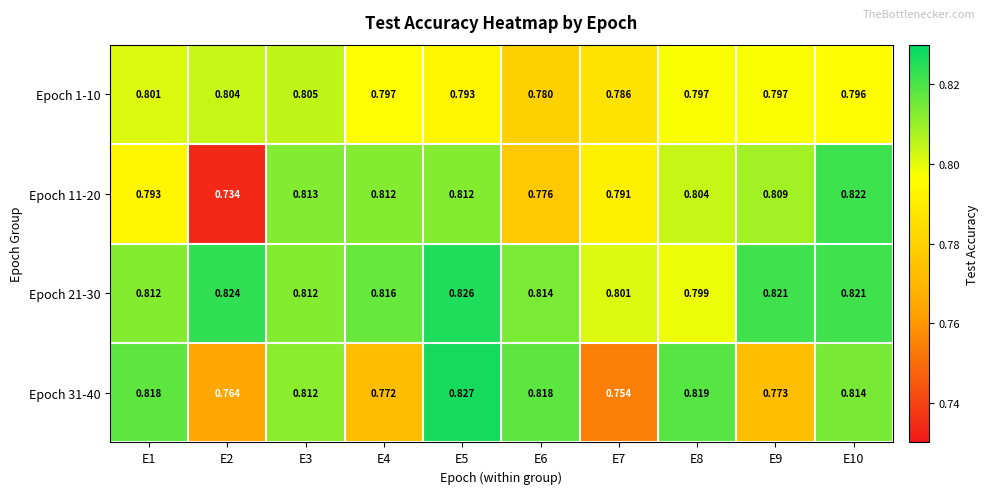

Is the value of Epoch 11-20 at E10 greater than the value of Epoch 1-10 at E9?

Yes